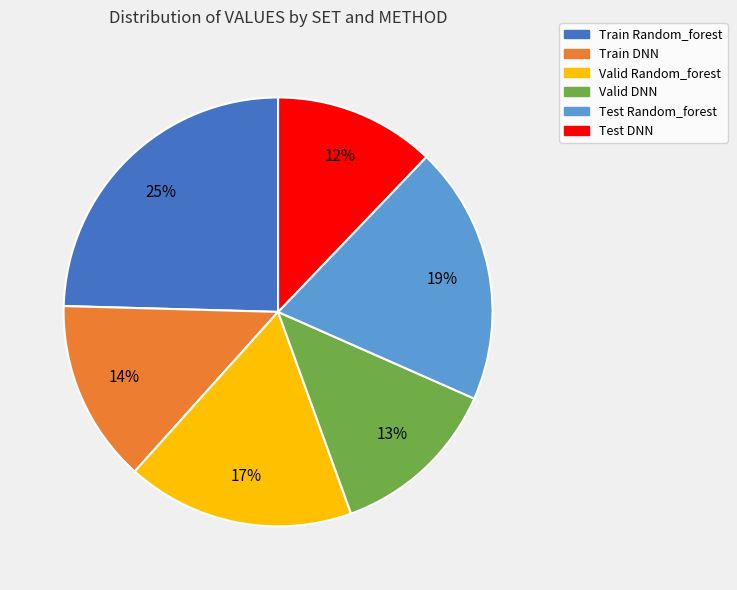

How many segments does this pie chart have?

6